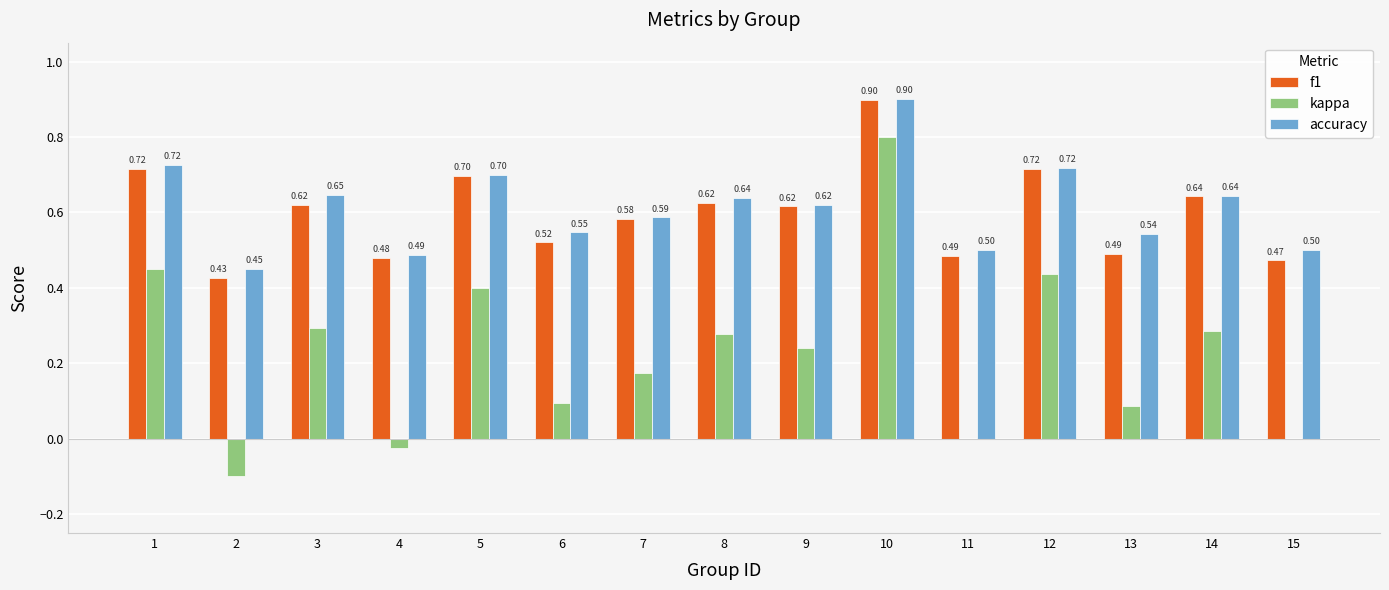

How many groups of bars are there?

15